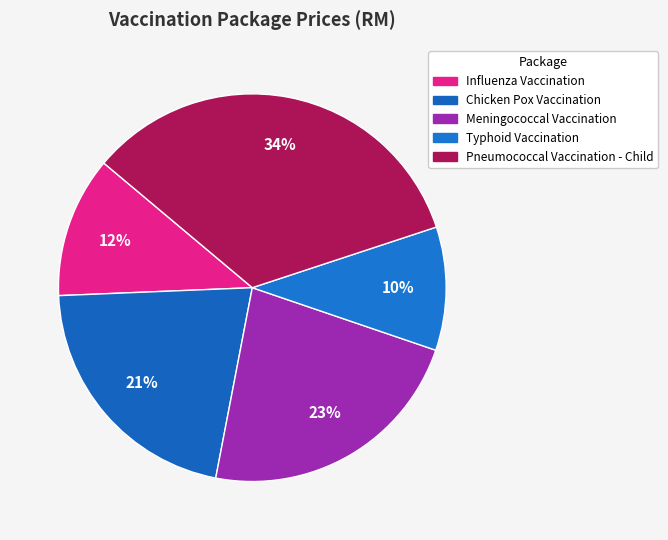

Combined, do Typhoid Vaccination and Pneumococcal Vaccination - Child account for over 50%?

No